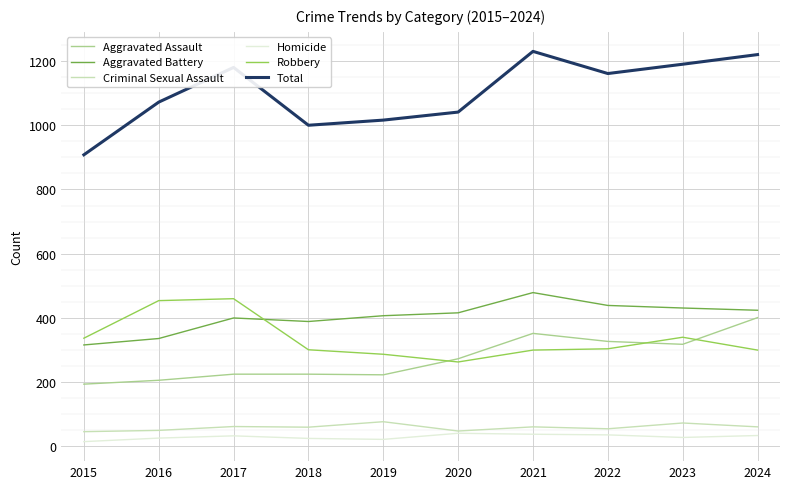

What is the difference between the Aggravated Battery values at 2021 and 2022?

40